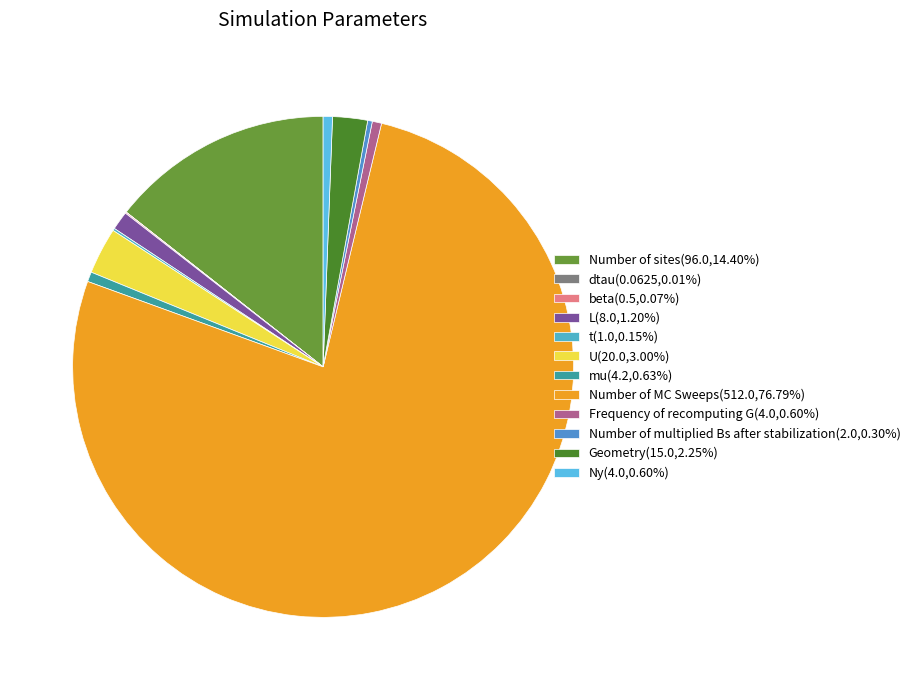

What is the change in value from mu to Number of MC Sweeps?

+507.8